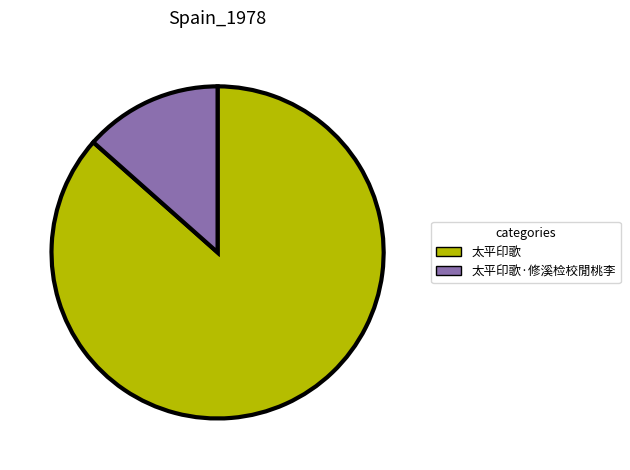

Which has a higher value, 太平印歌 or 太平印歌·修溪检校閒桃李?

太平印歌